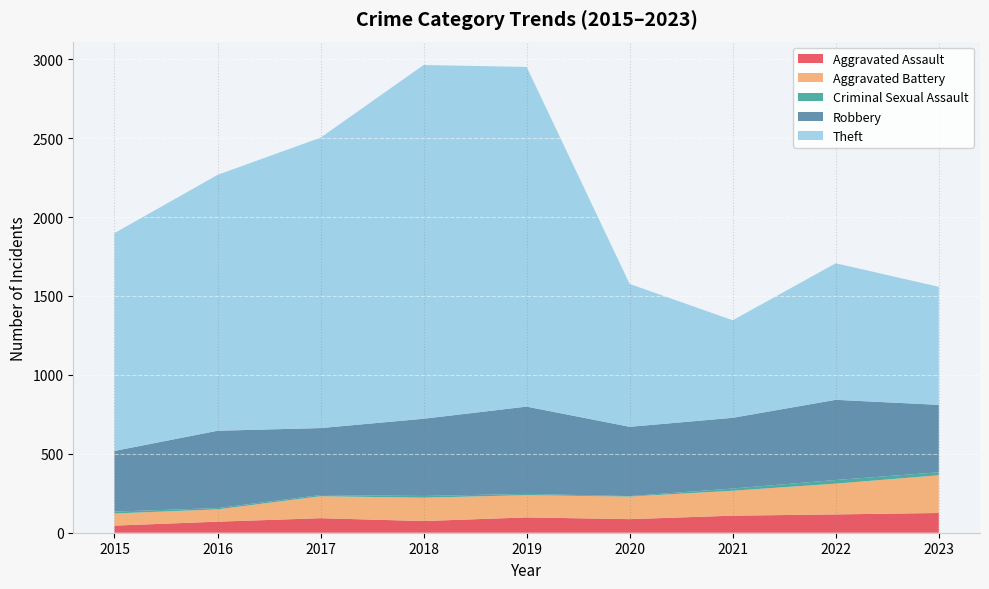

What is the sum of the Theft values at 2016 and 2017?

3461